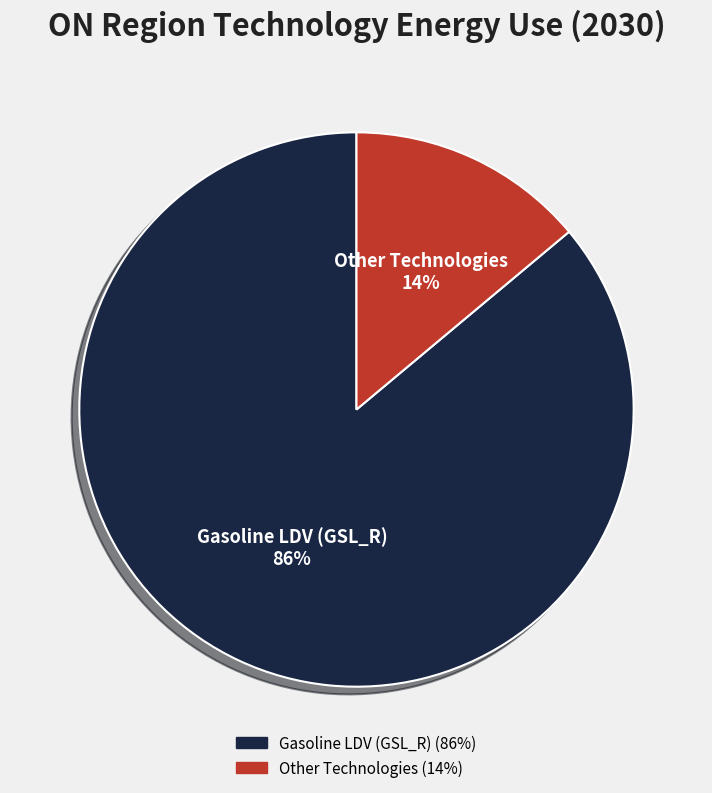

How many segments does this pie chart have?

2